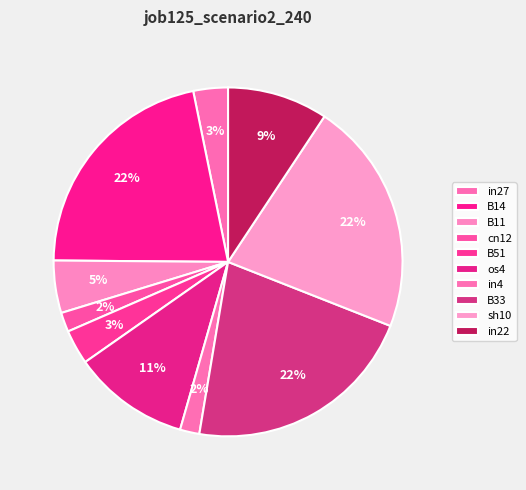

To the nearest percent, what is the average slice percentage?

10%